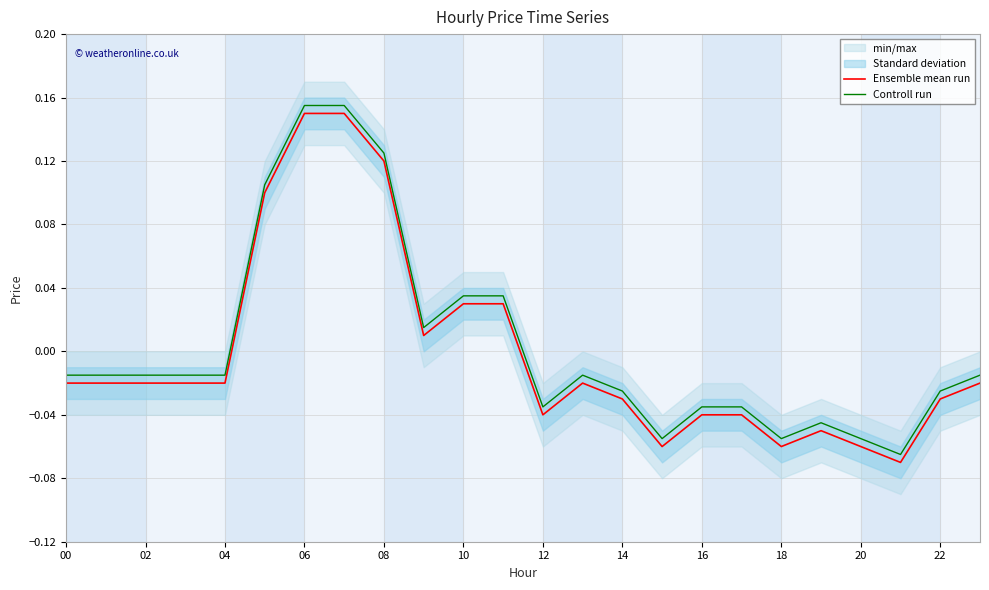

How many interior local valleys does the Ensemble mean run series have?

5